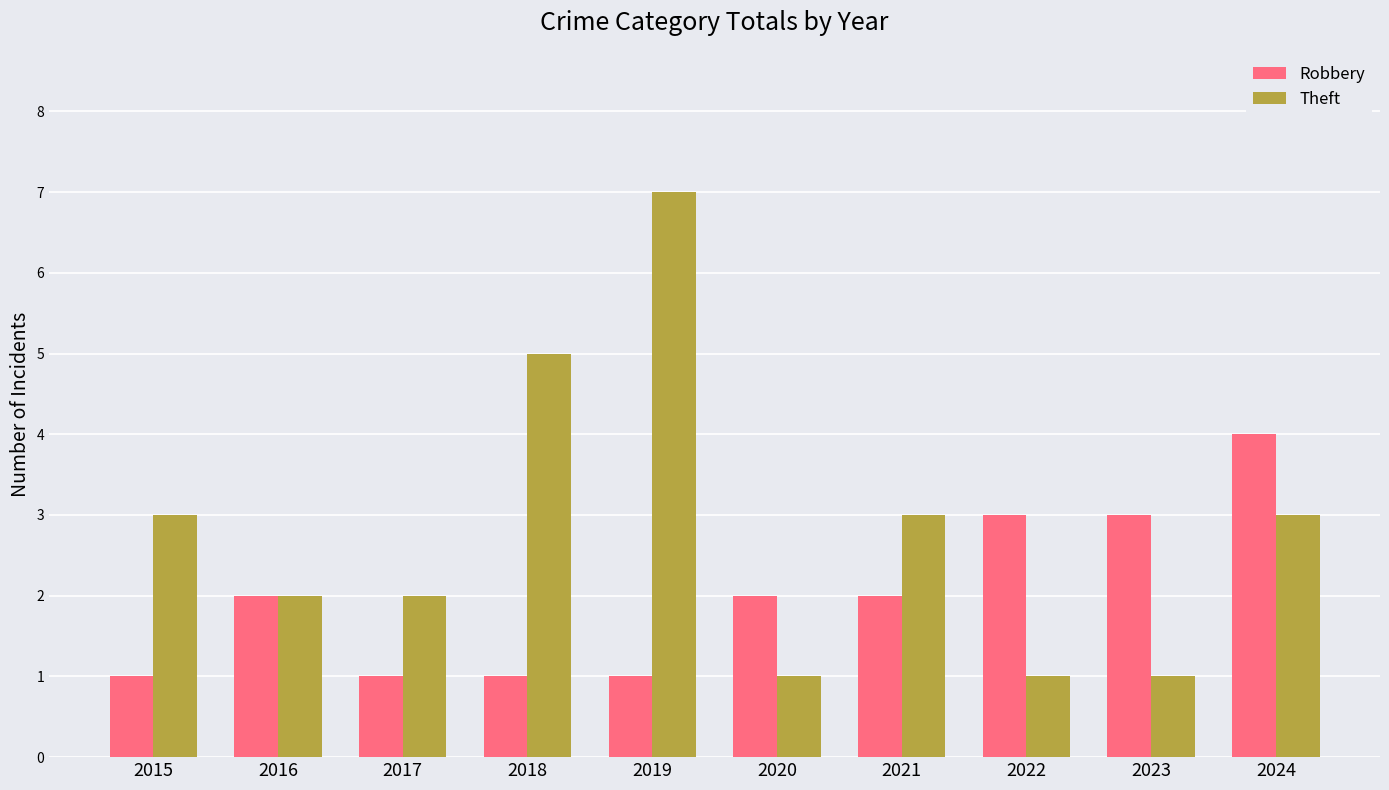

Which series changed the most between 2016 and 2018?

Theft